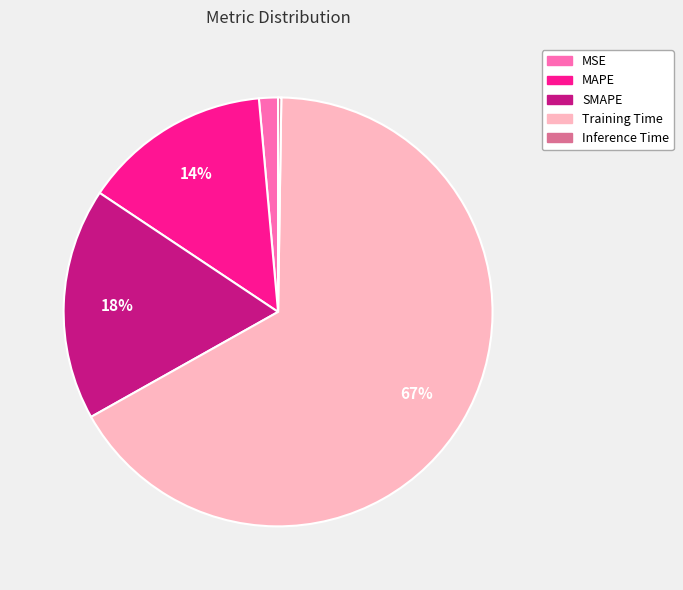

Is there a majority slice in this chart?

Yes